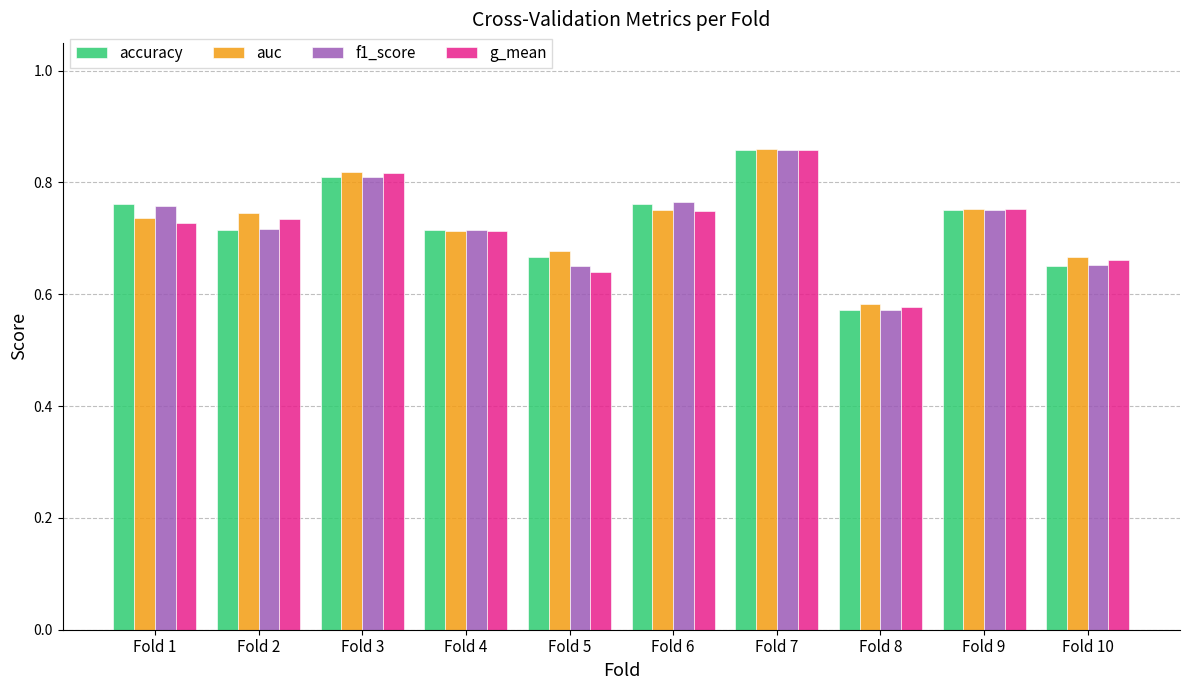

What is the difference between the auc values at Fold 4 and Fold 7?

0.1